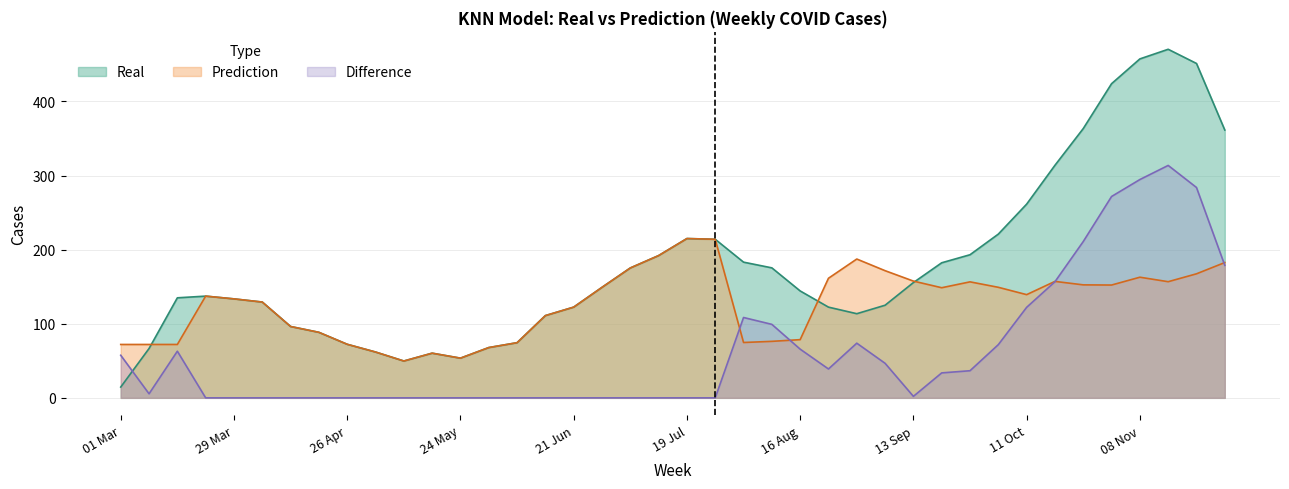

Is the value of Difference at 01 Mar greater than the value of Prediction at 02 Aug?

No